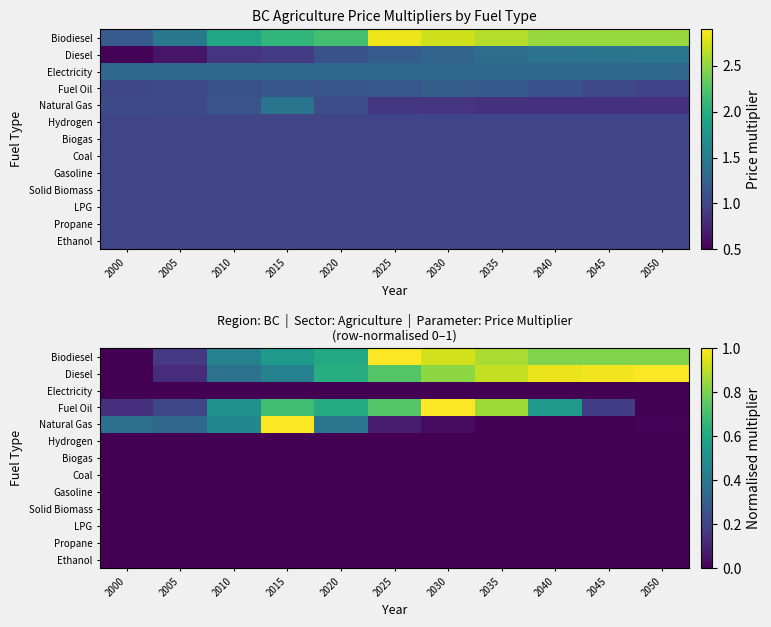

List the series in order of their peak value, highest first.

Biodiesel, Diesel, Fuel Oil, Natural Gas, Electricity, Hydrogen, Biogas, Coal, Gasoline, Solid Biomass, LPG, Propane, Ethanol